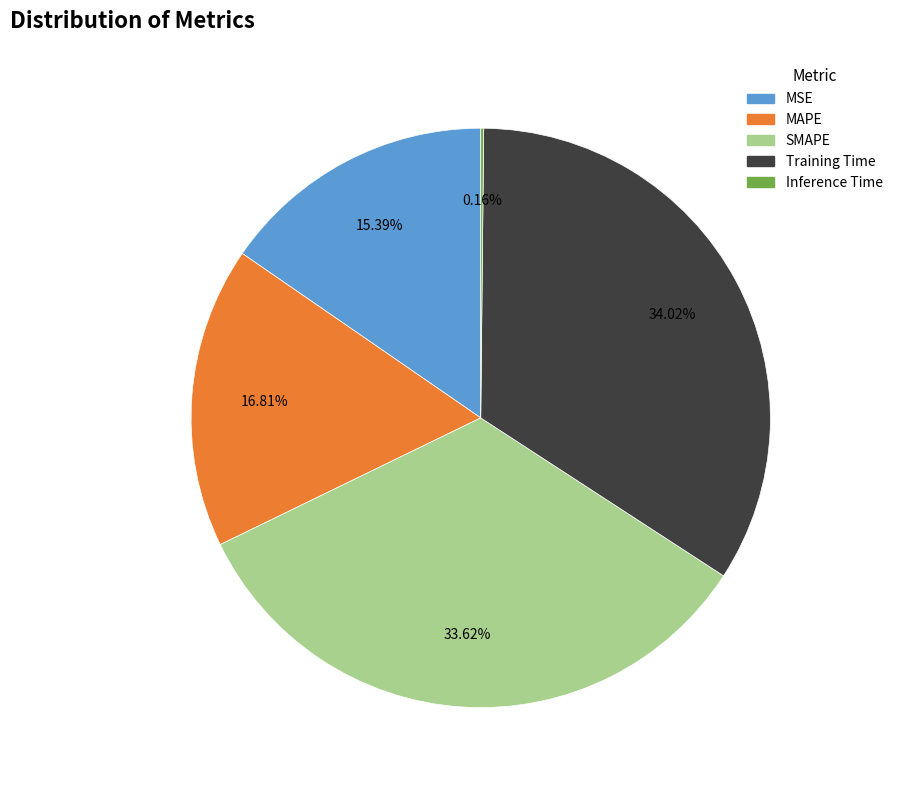

The MSE slice represents 15% of the pie. True or false?

True